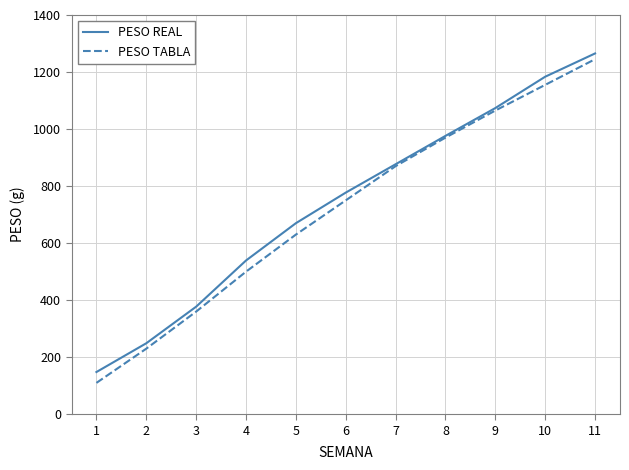

Reading right to left, what are all the values shown in this chart?

PESO REAL: 1265.2	1183.6	1073.7	976.1	876.7	777.2	670.0	539.2	377.3	249.0	148.1
PESO TABLA: 1245.0	1155.0	1065.0	970.0	870.0	750.0	630.0	500.0	360.0	230.0	110.0